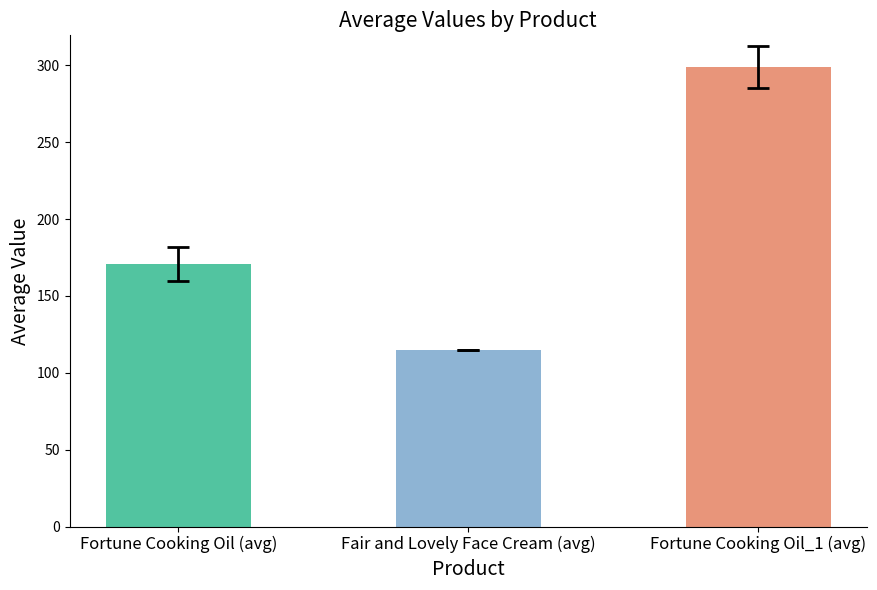

How many categories are shown in the chart?

3